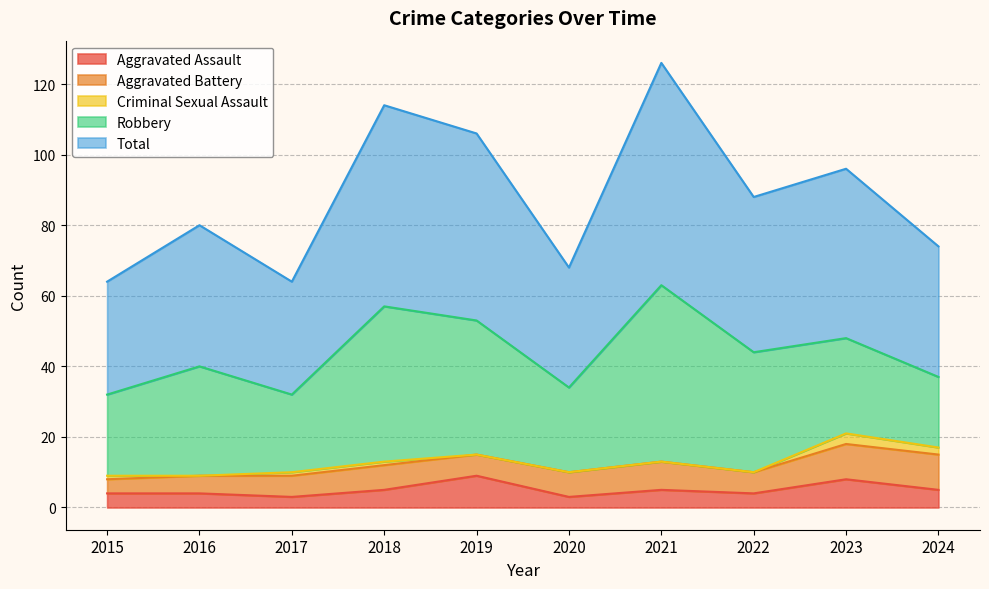

True or false: Total has more than 2 points higher than both neighbors.

True